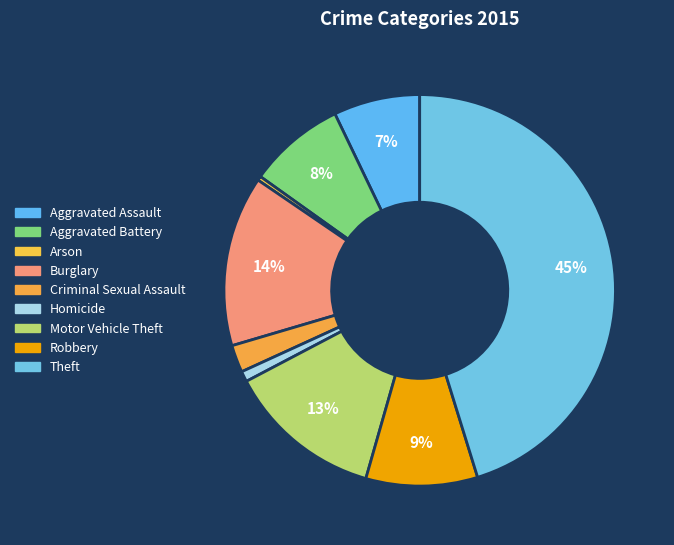

To the nearest percent, what is the combined percentage of Aggravated Battery and Homicide?

9%